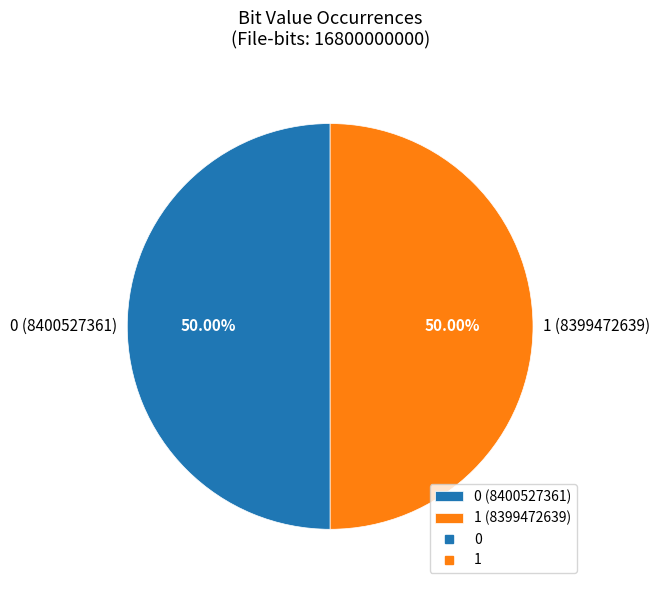

To the nearest percent, what percentage of the pie is 1?

50%